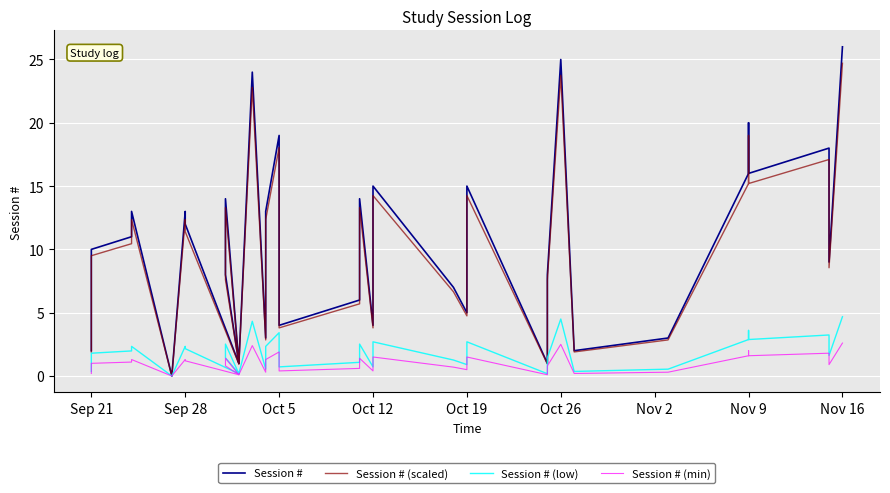

What is the label of the 37th point from the left?

Nov 16